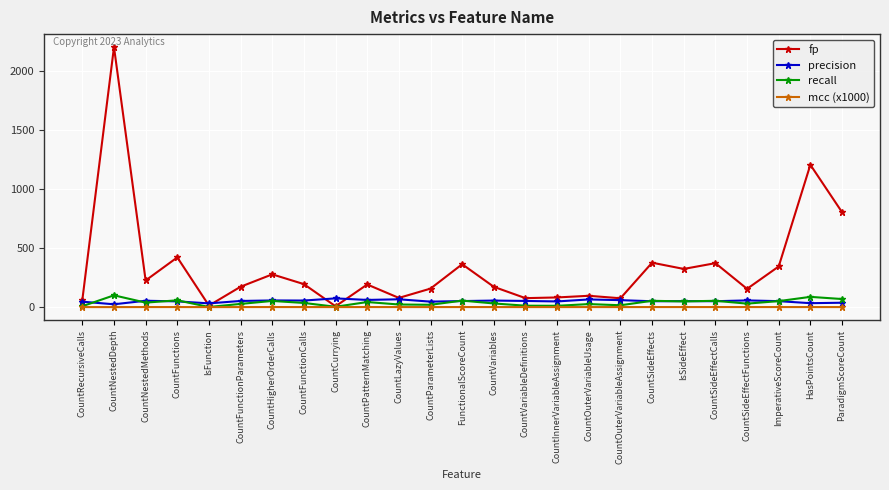

How many distinct data groups are displayed?

4